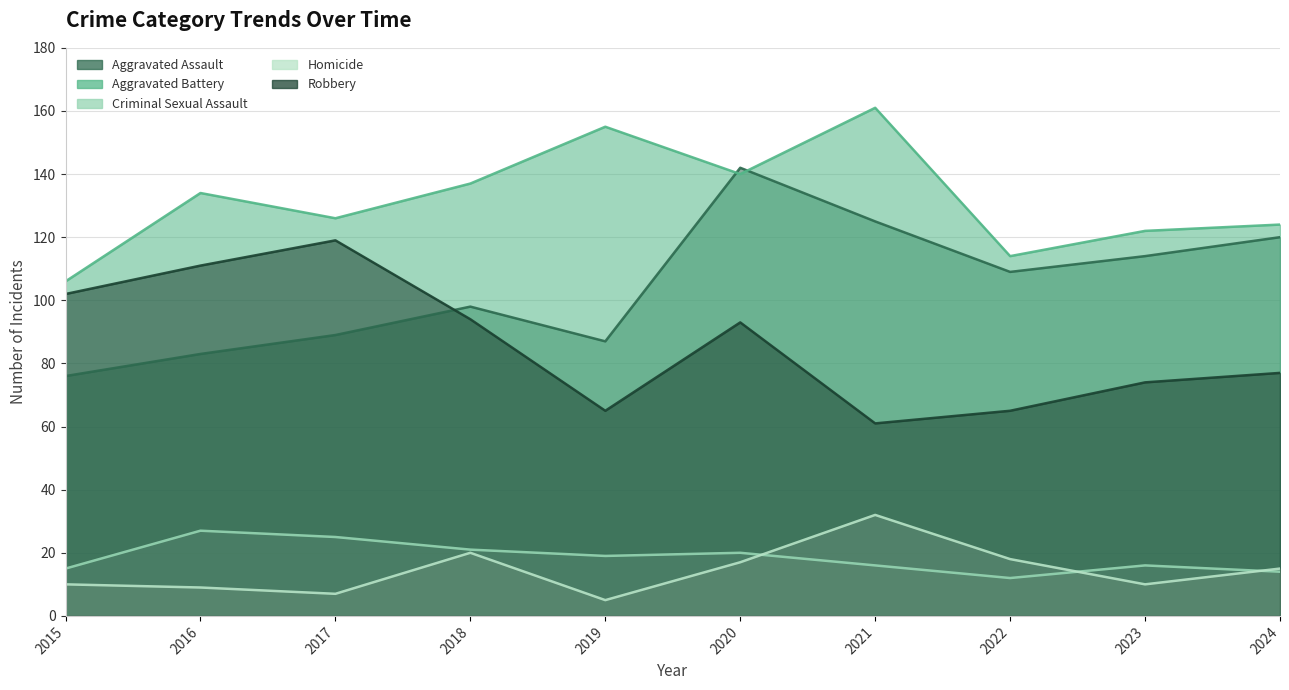

What is the average value of the Aggravated Battery series?

132